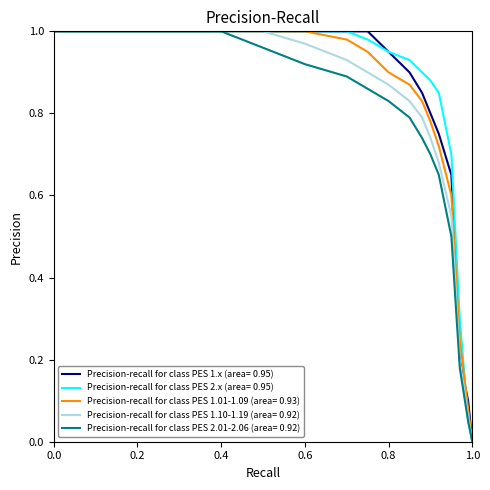

Rank the series by their average value, from highest to lowest.

Precision-recall for class PES 2.x (area= 0.95), Precision-recall for class PES 1.x (area= 0.95), Precision-recall for class PES 1.01-1.09 (area= 0.93), Precision-recall for class PES 1.10-1.19 (area= 0.92), Precision-recall for class PES 2.01-2.06 (area= 0.92)